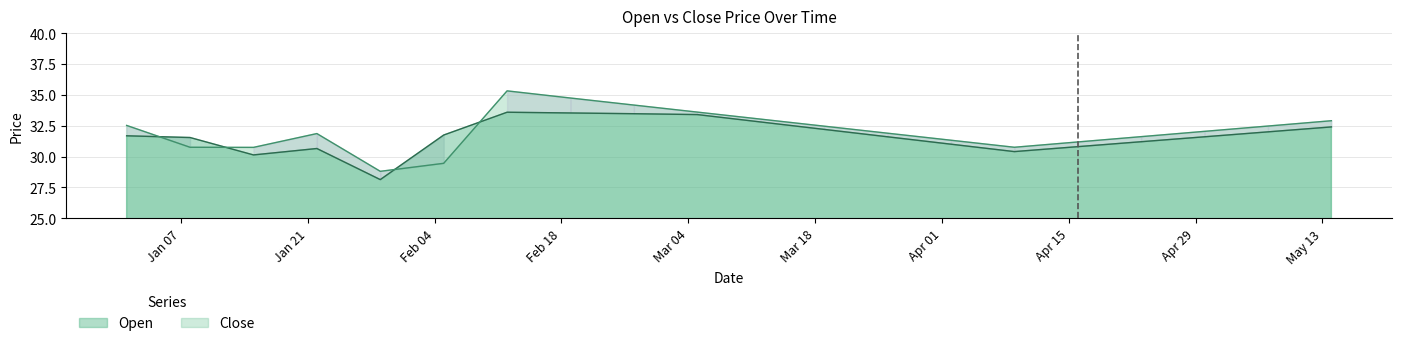

What is the average value of the Open series?

31.7